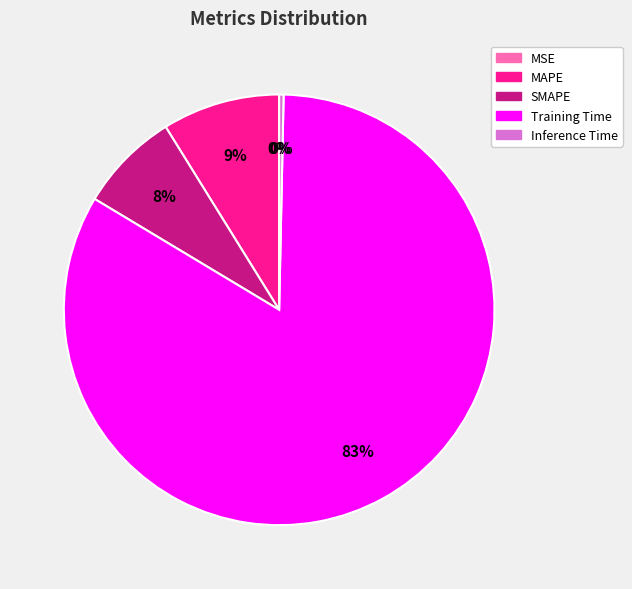

To the nearest percent, what is the combined percentage of Training Time and SMAPE?

91%